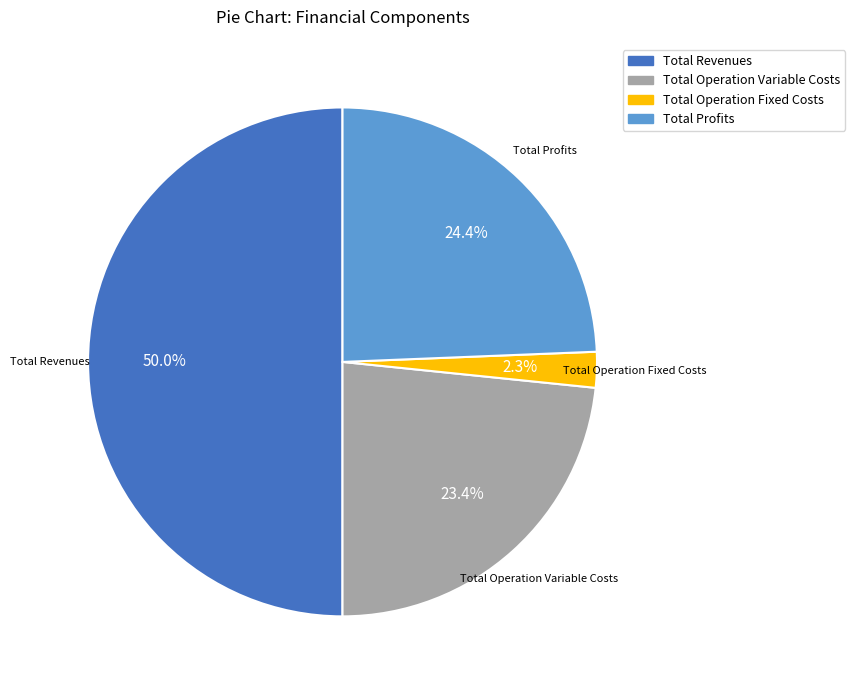

How many segments does this pie chart have?

4